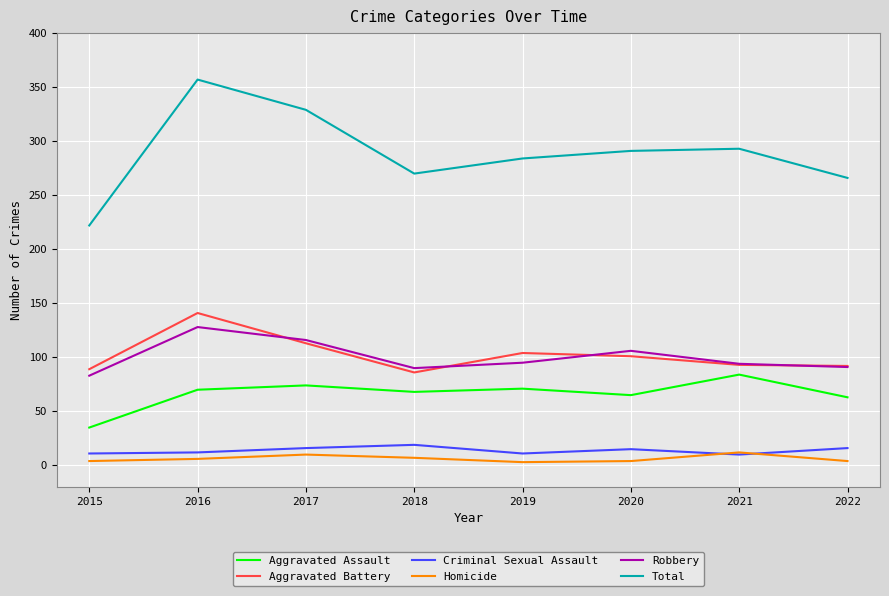

Is this an area chart (filled region under the line)?

No